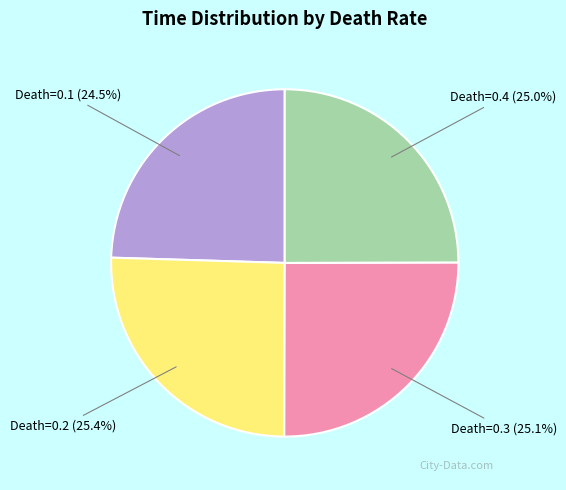

To the nearest percent, what percentage of the pie is Death=0.4?

25%